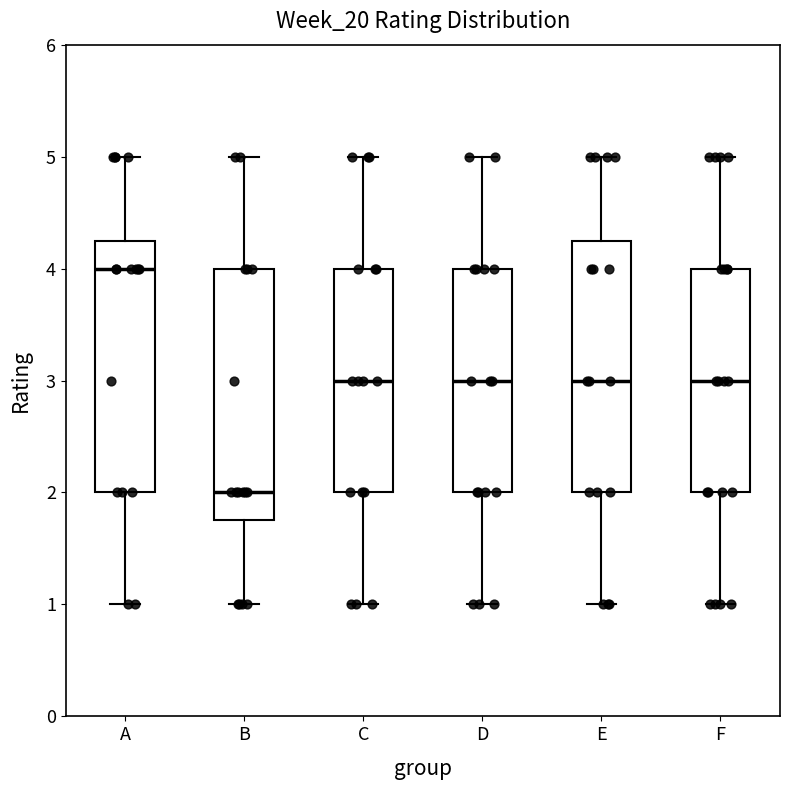

Which box has the lowest median line?

B